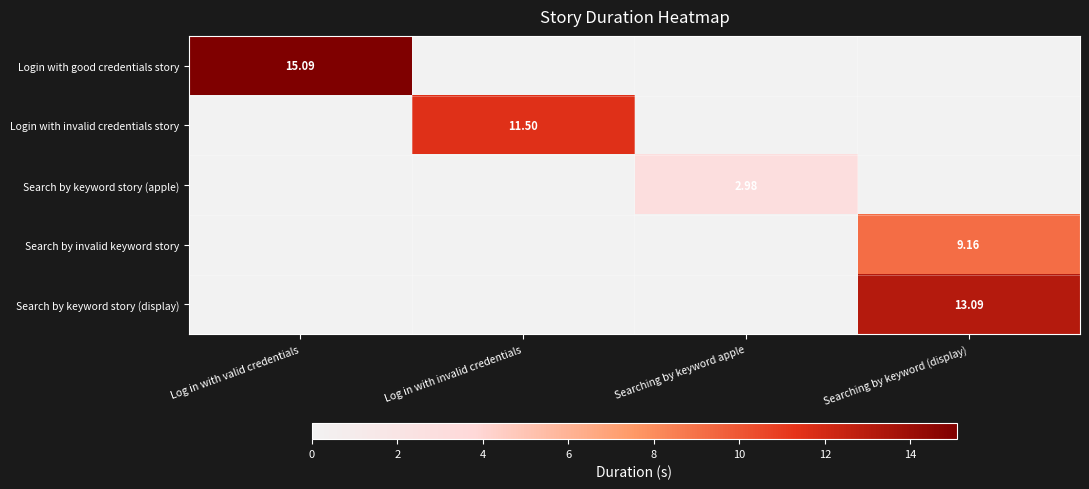

The value of Search by invalid keyword story at Searching by keyword (display) is 2.5. True or false?

False